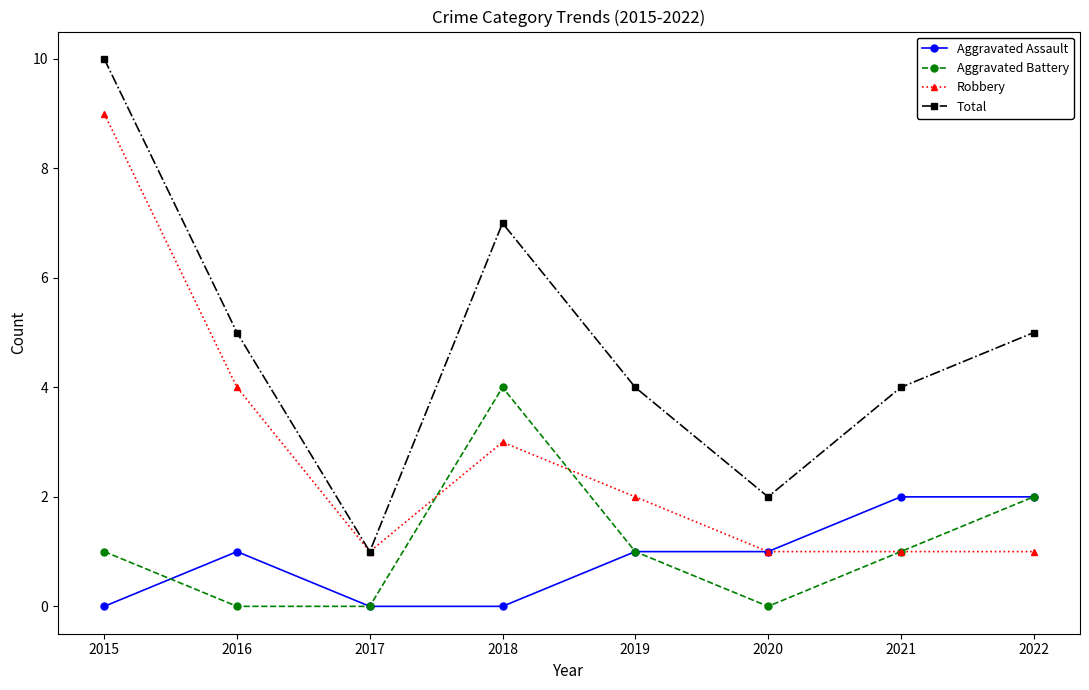

True or false: Aggravated Assault and Total intersect in this chart.

False